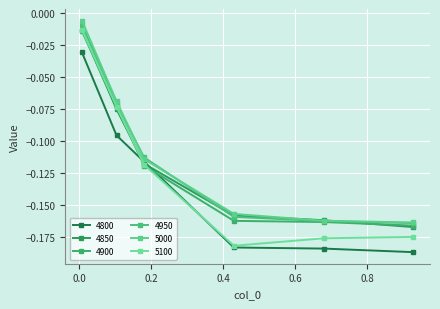

How many series are shown in this chart?

6